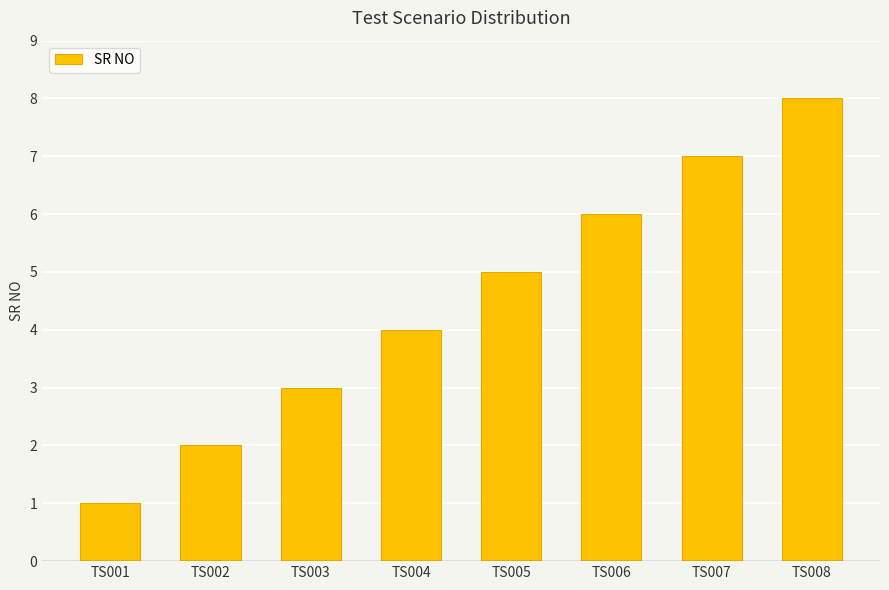

What is the difference between the values at TS003 and TS008?

5